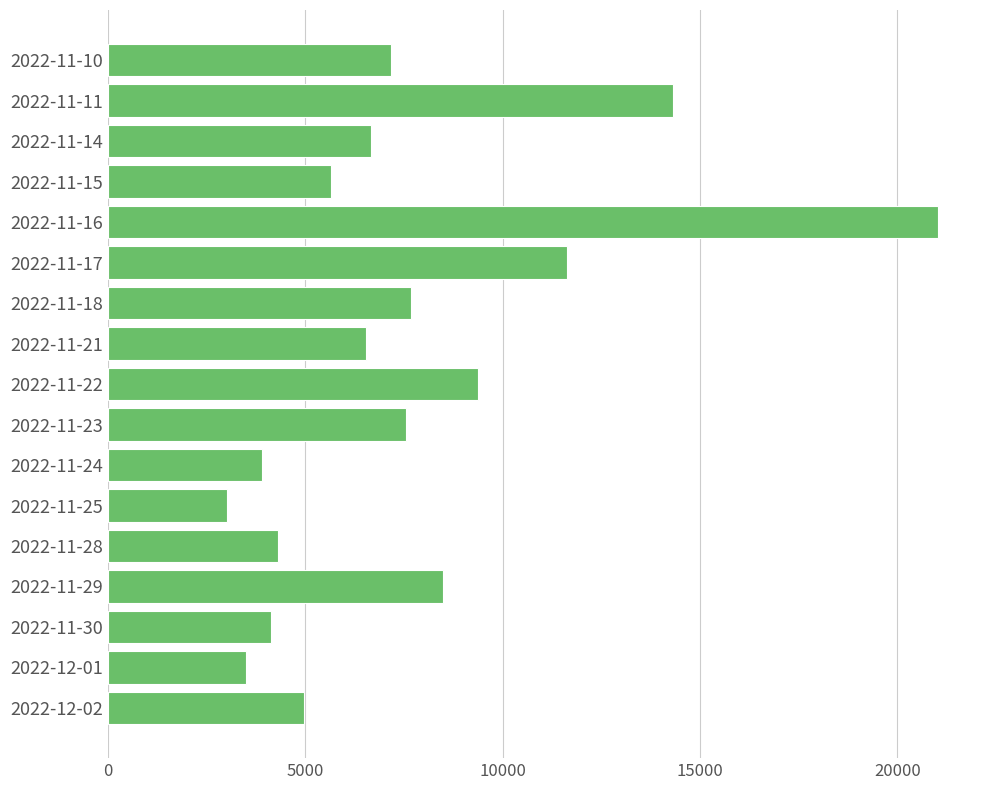

At which label is the value closest to 12028?

2022-11-17